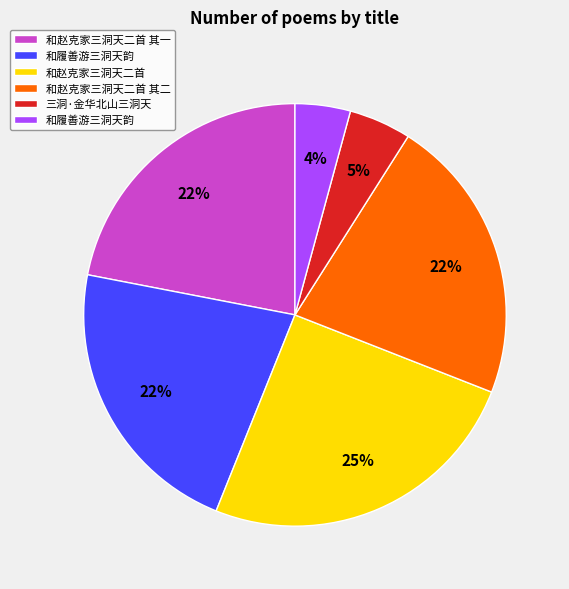

Is there any slice that represents more than half of the pie?

No